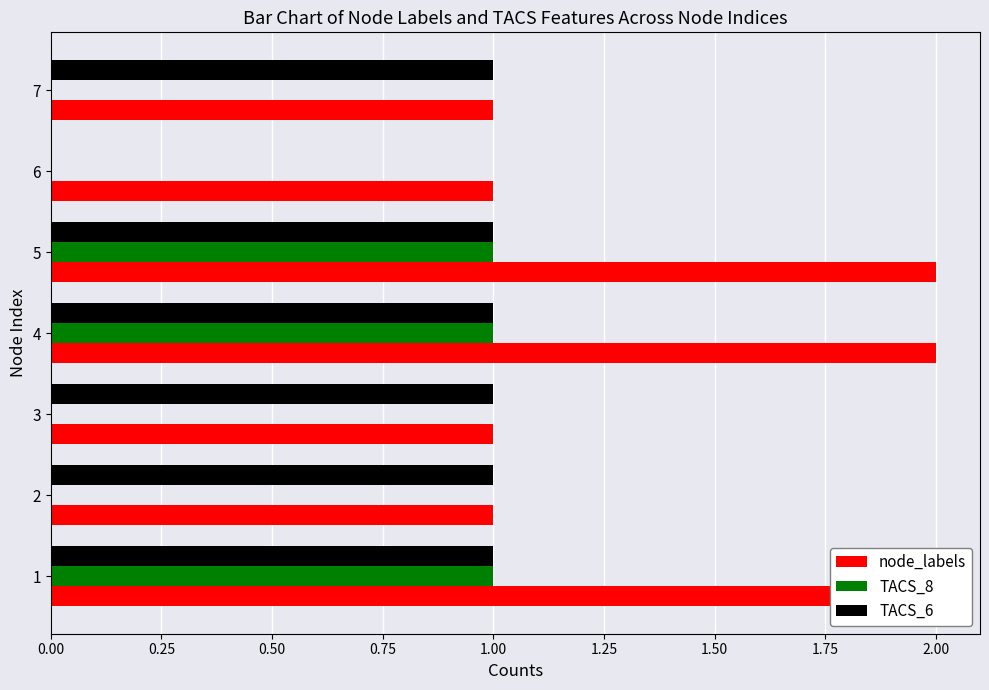

How many bars are there in each group?

3